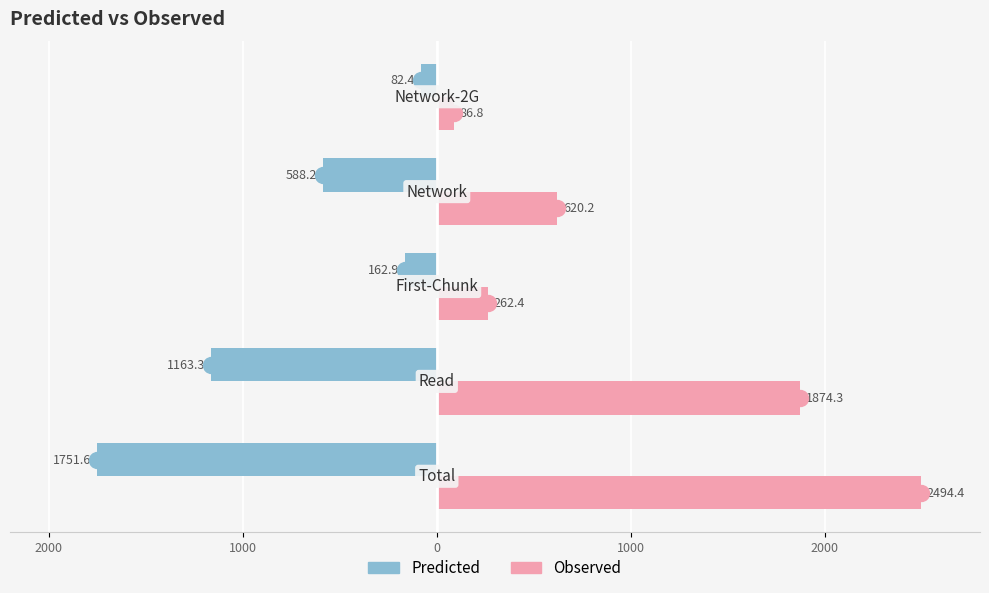

What are all the series names shown in the legend?

Predicted, Observed